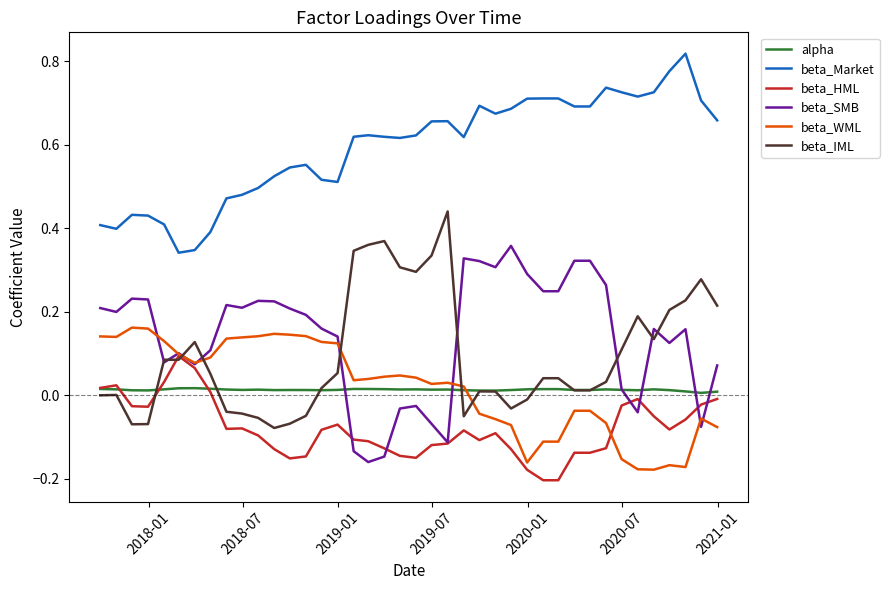

At how many categories does at least one series exceed 0?

40